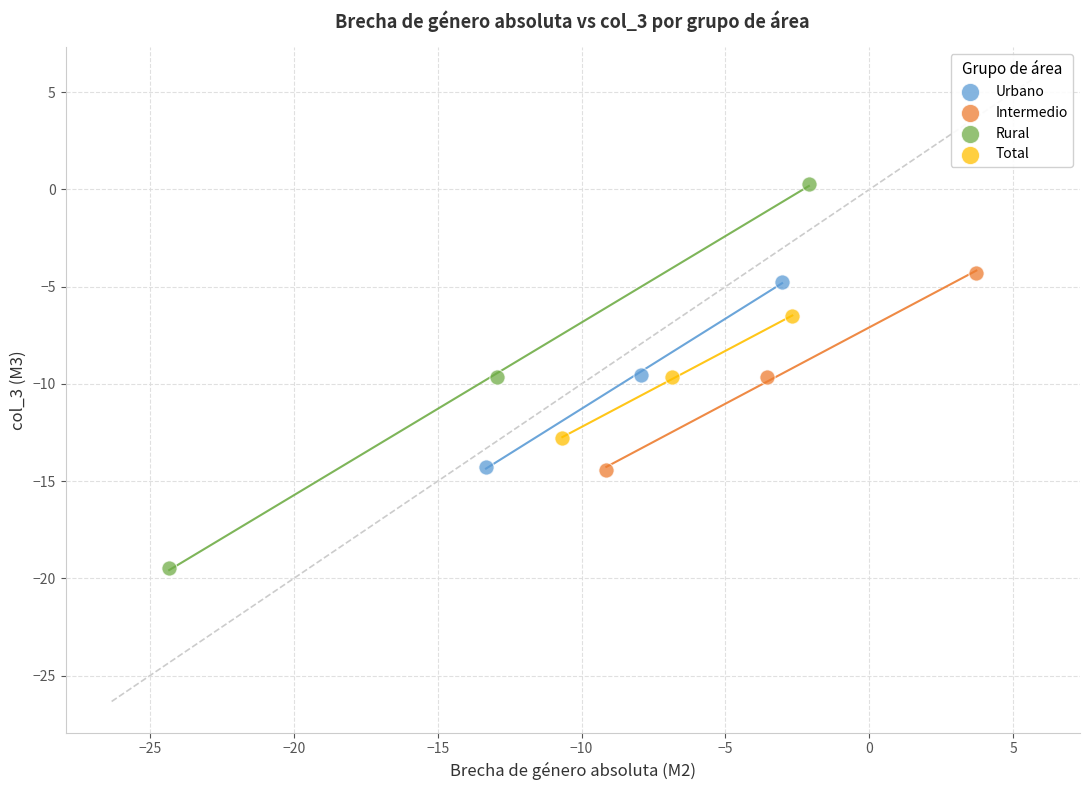

What are all the series names shown in the legend?

Urbano, Intermedio, Rural, Total